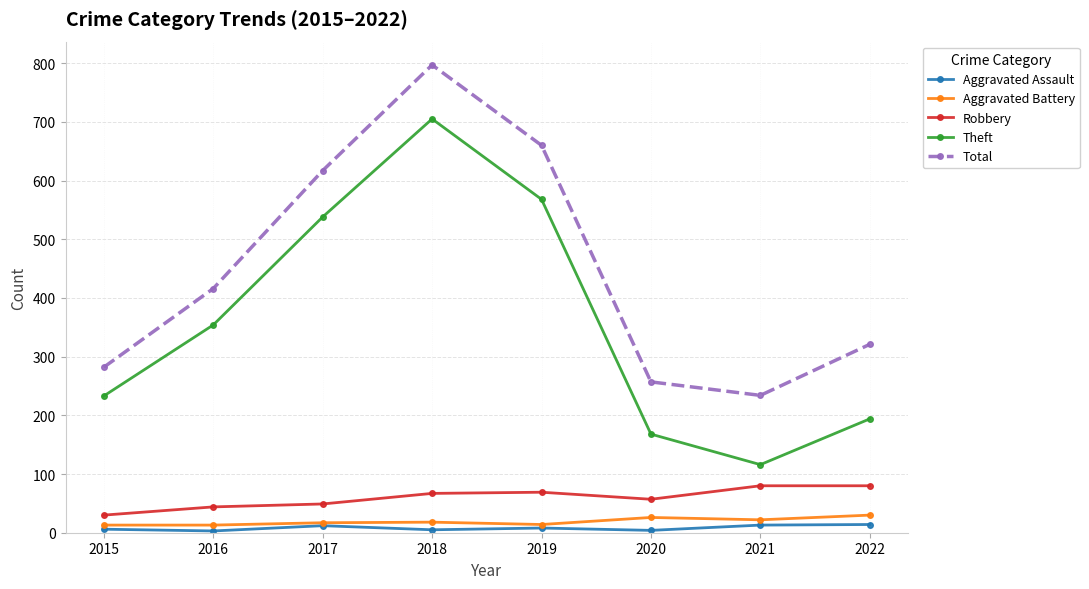

What is the sum of the Robbery values at 2016 and 2019?

113